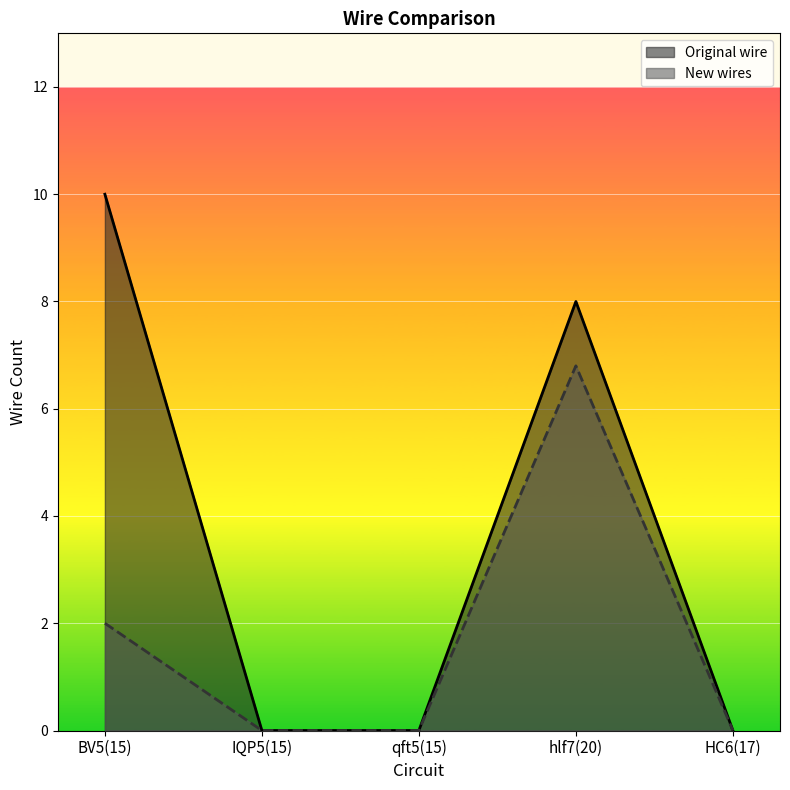

Which series has the widest spread of values?

Original wire